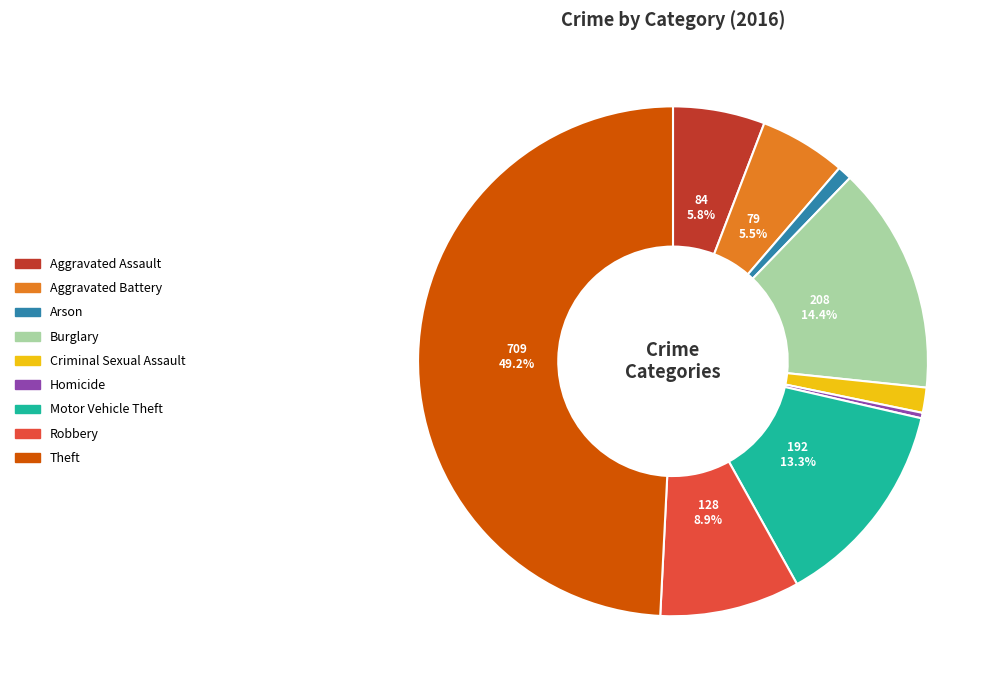

Which has a higher value, Criminal Sexual Assault or Motor Vehicle Theft?

Motor Vehicle Theft